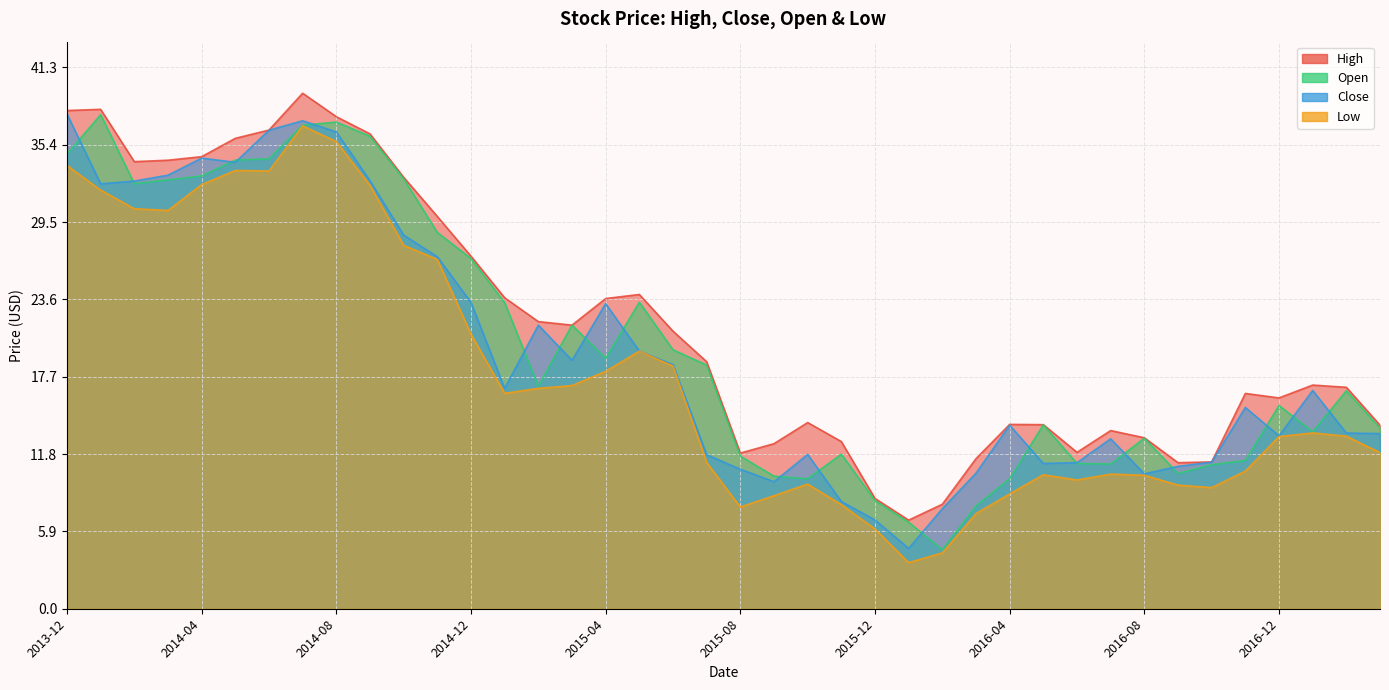

What is the total value across all series at 2015-10?

45.4